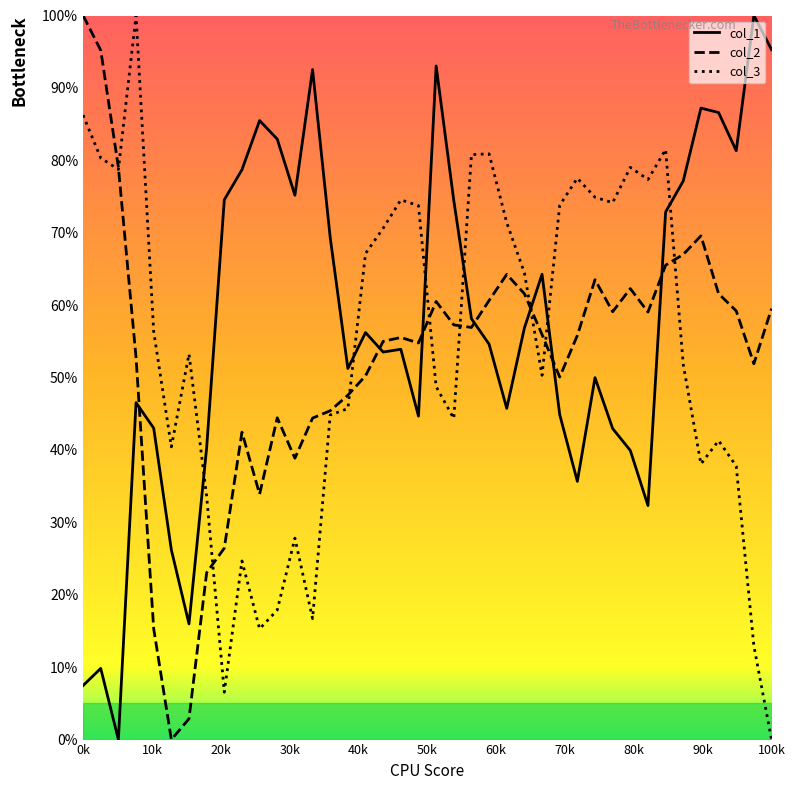

What is the highest value of the col_2 series?

100.0